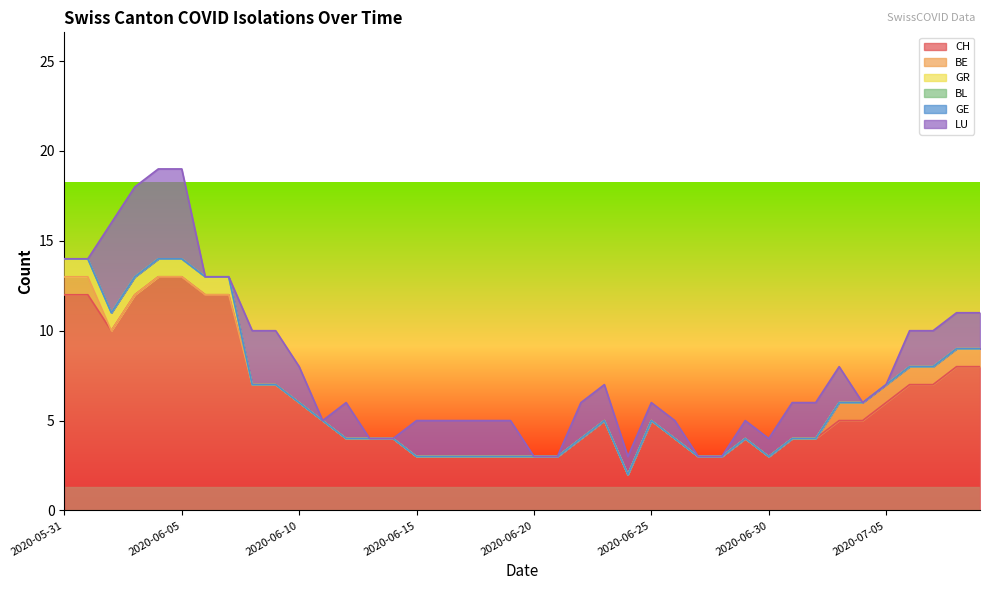

How many values in the CH series exceed 5?

16